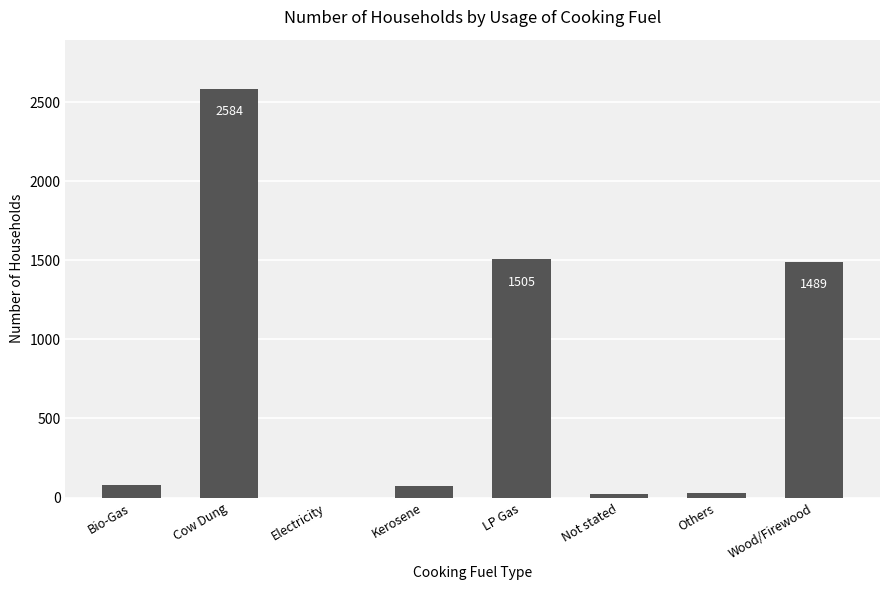

What is the approximate value at LP Gas, to the nearest 50?

1500